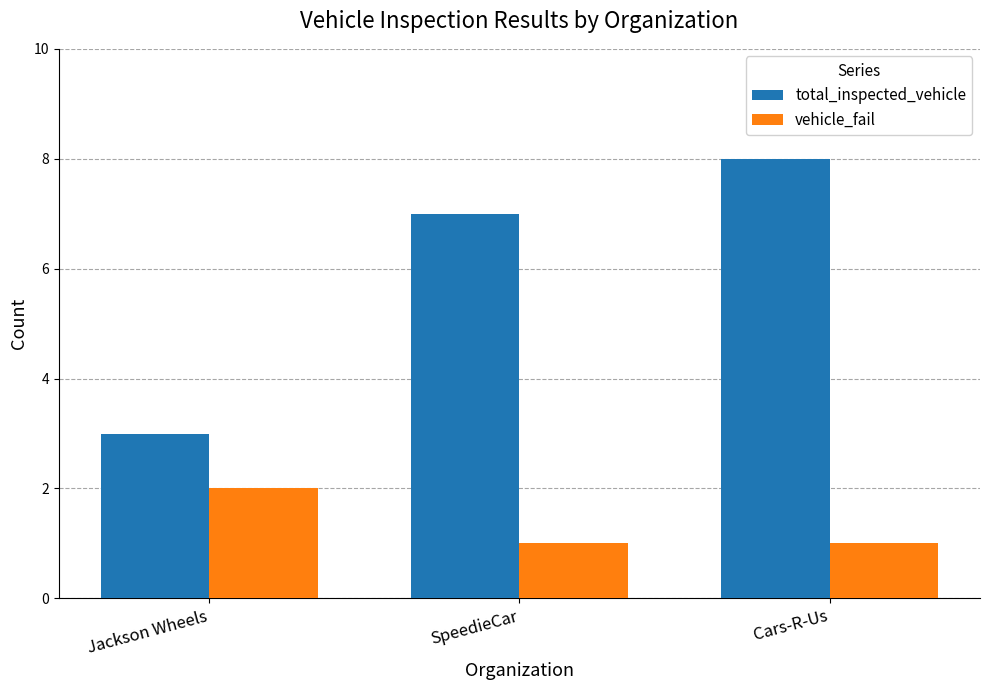

Which series has the largest range (max minus min)?

total_inspected_vehicle